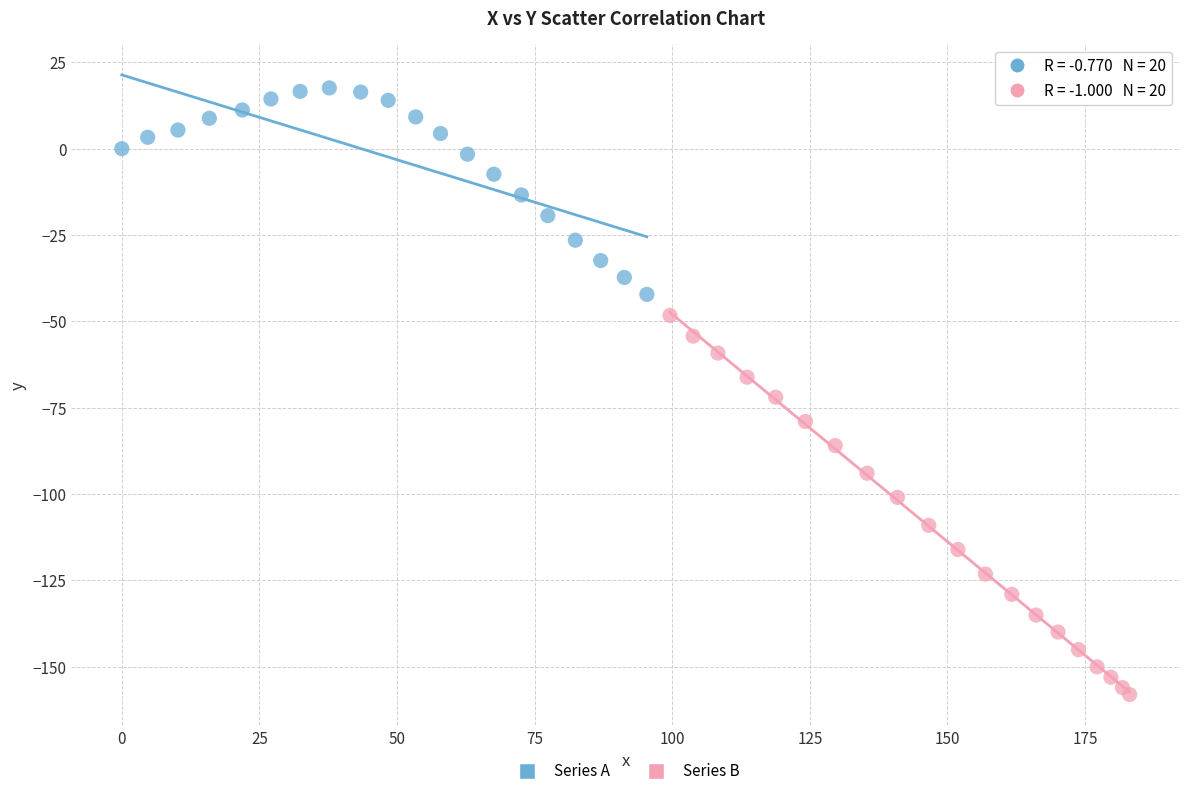

Which series reaches the minimum Y coordinate?

Series B